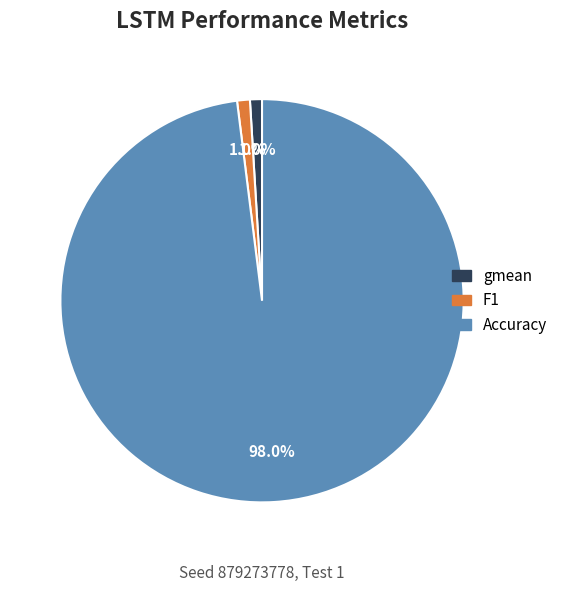

Is there a majority slice in this chart?

Yes